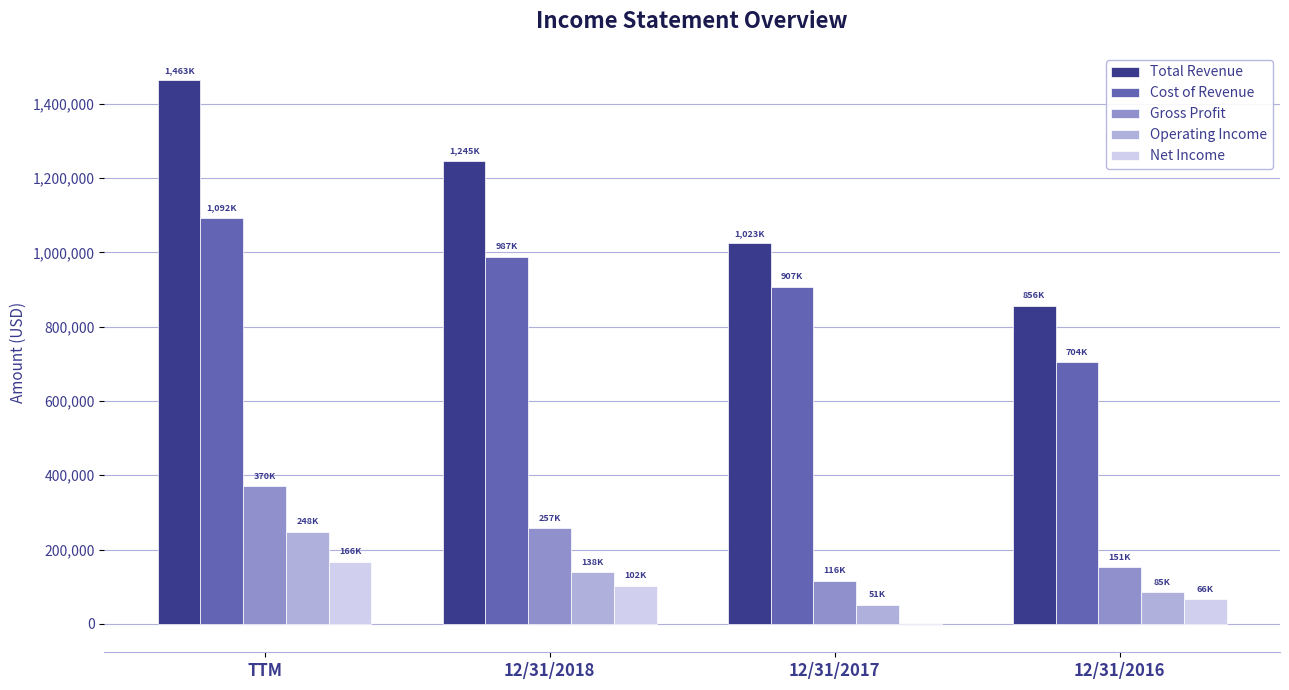

What are all the series names shown in the legend?

Total Revenue, Cost of Revenue, Gross Profit, Operating Income, Net Income